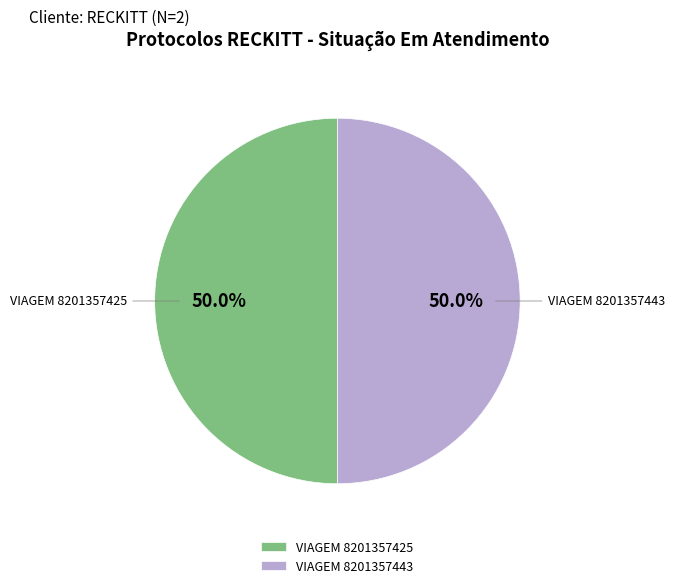

Approximately how many times larger is the value at VIAGEM 8201357425 compared to VIAGEM 8201357443?

1.0